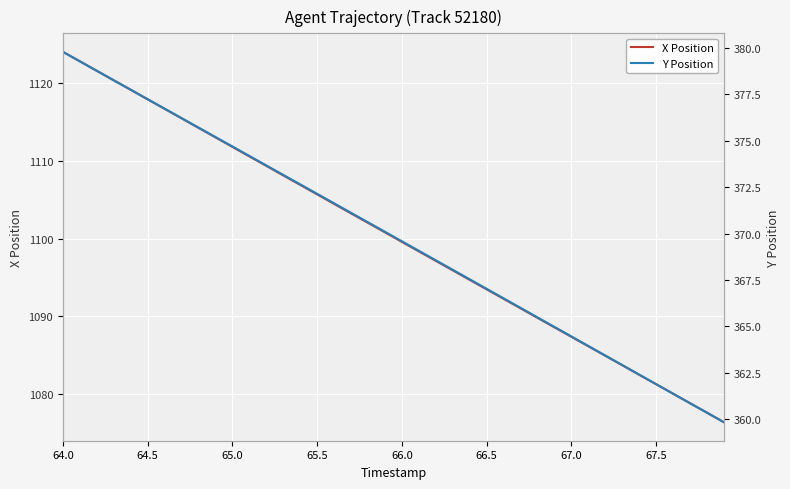

True or false: X Position has more than 2 interior local peaks.

False